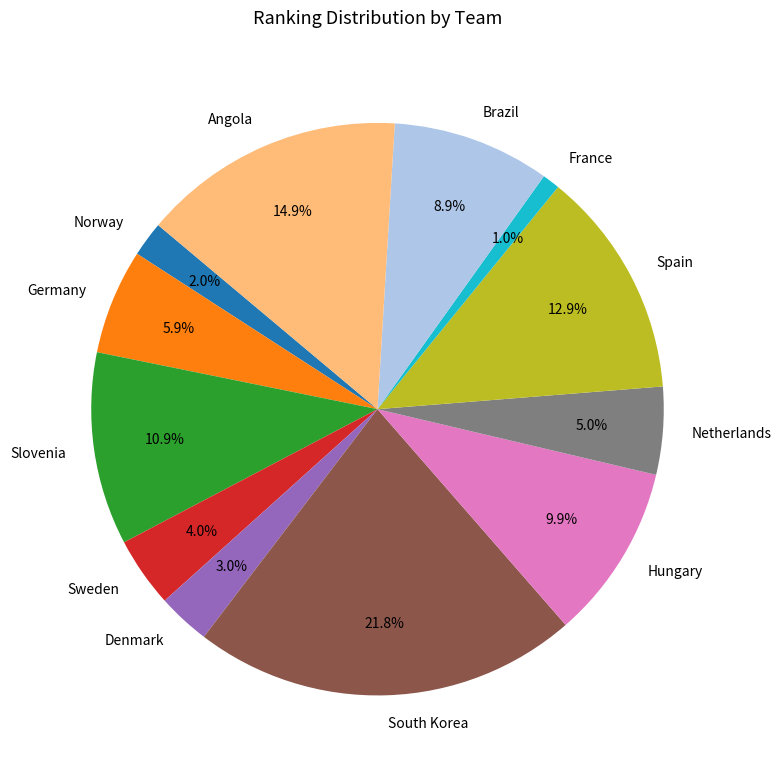

Approximately how many times larger is the value at Spain compared to Angola?

0.9